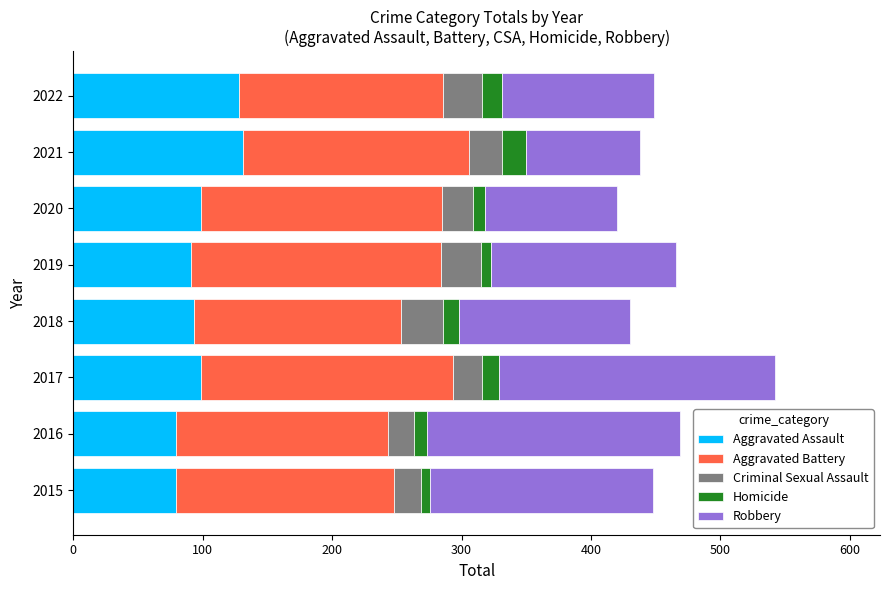

The Aggravated Assault series shows 46 at 2017. True or false?

False